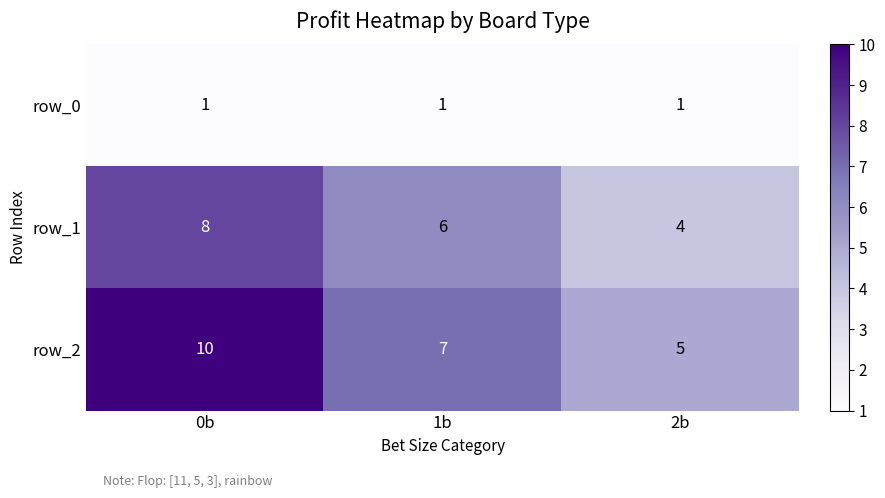

How many values in the row_1 series are below 6?

1